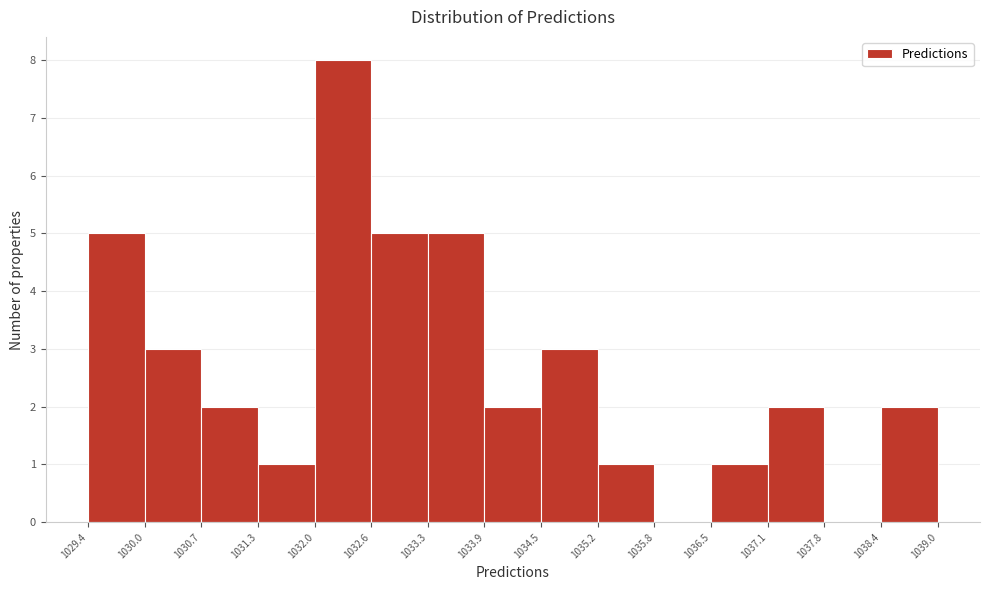

Reading left to right, list every bar in this chart as the range it spans on the x-axis followed by its height. The values are not printed on the chart, so give them approximately, as read against the axis.

1029.4 to 1030.0: 5
1030.0 to 1030.7: 3
1030.7 to 1031.3: 2
1031.3 to 1032.0: 1
1032.0 to 1032.6: 8
1032.6 to 1033.3: 5
1033.3 to 1033.9: 5
1033.9 to 1034.5: 2
1034.5 to 1035.2: 3
1035.2 to 1035.8: 1
1035.8 to 1036.5: 0
1036.5 to 1037.1: 1
1037.1 to 1037.8: 2
1037.8 to 1038.4: 0
1038.4 to 1039.0: 2